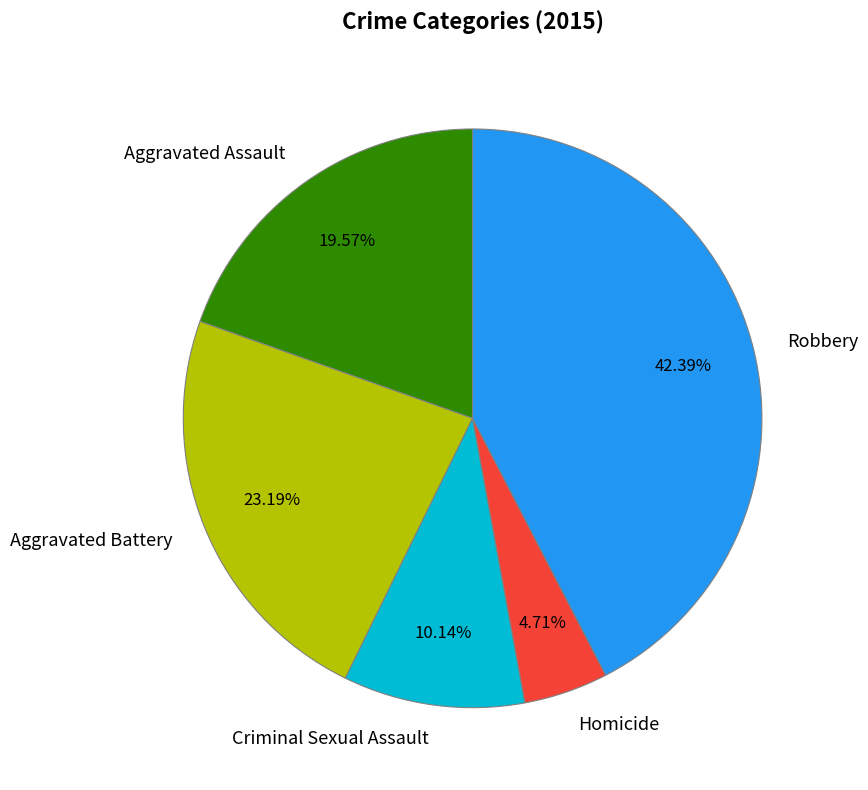

To the nearest percent, what is the difference between the largest and smallest slice percentages?

38%